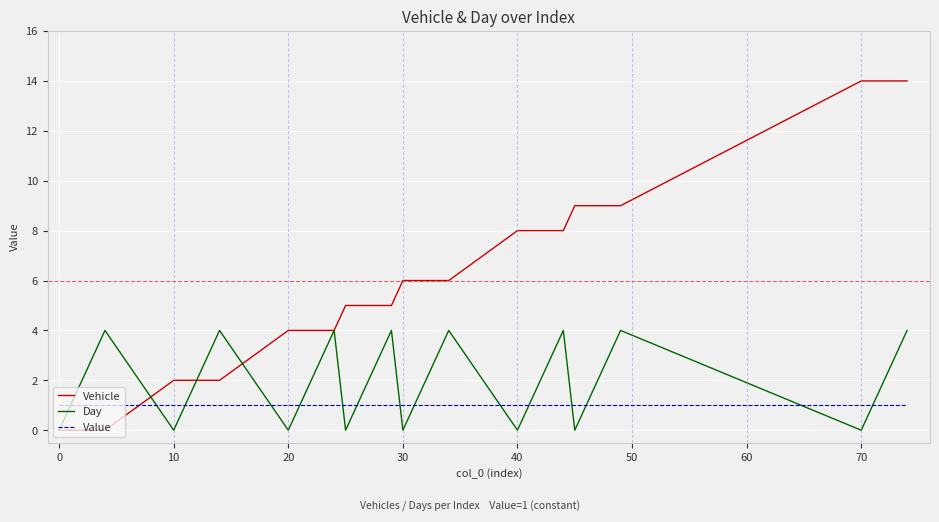

Rank the series by their maximum value, from highest to lowest.

Vehicle, Day, Value